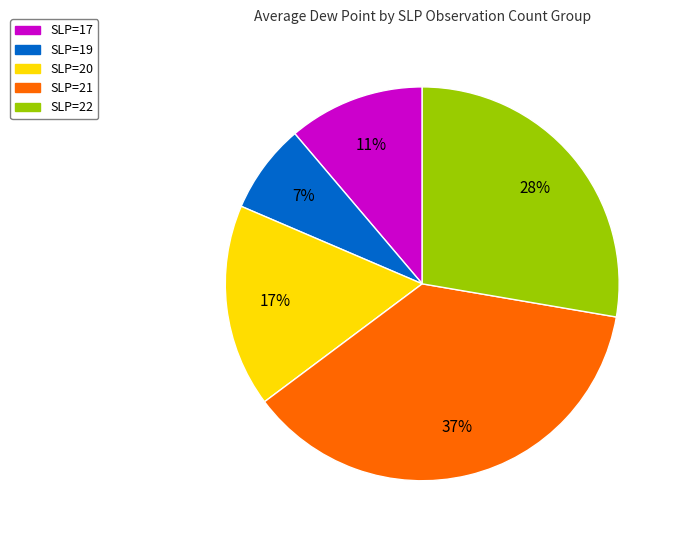

Does any single category account for the majority?

No